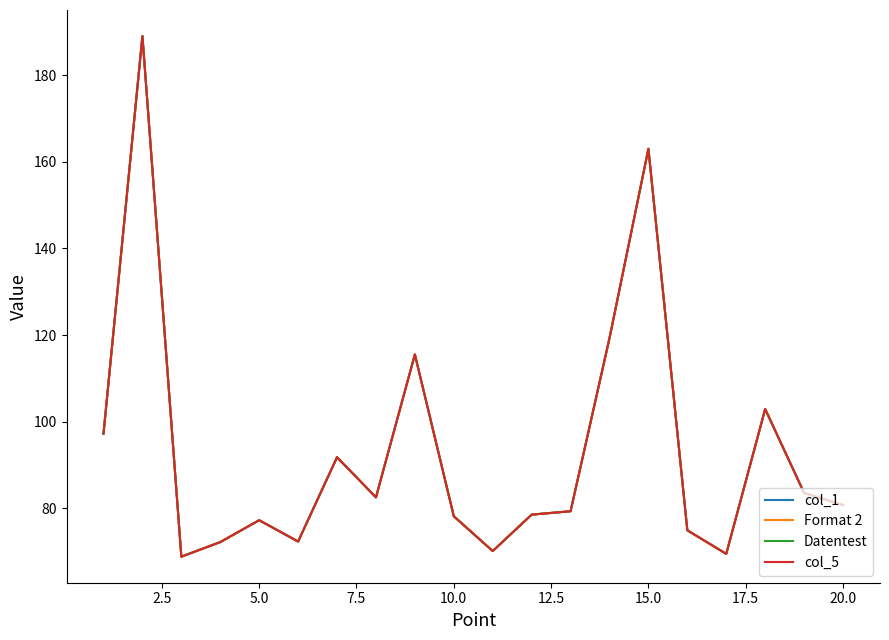

Does the chart have visible grid lines?

No